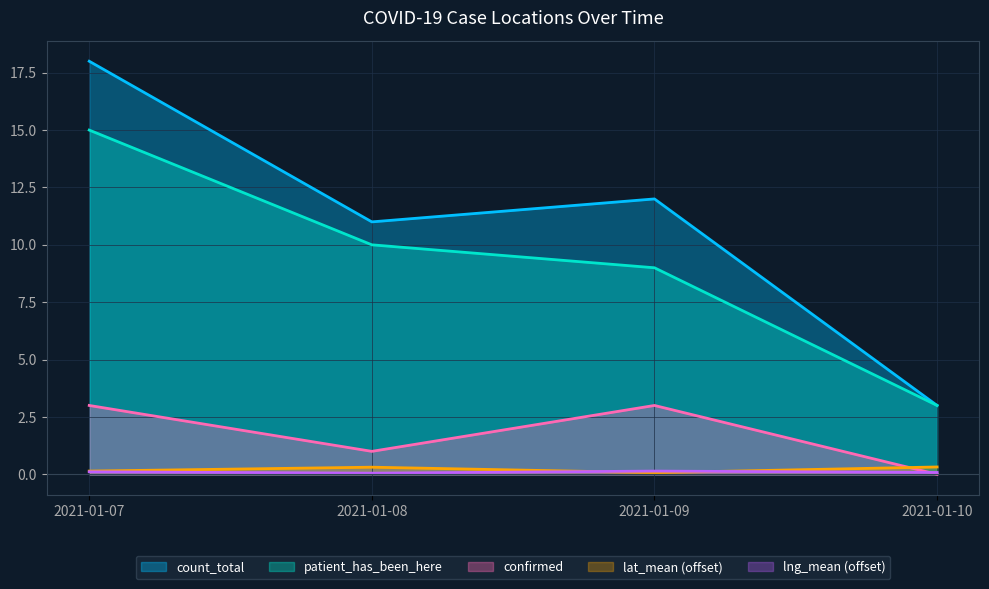

How many interior local valleys does the lat_mean series have?

1